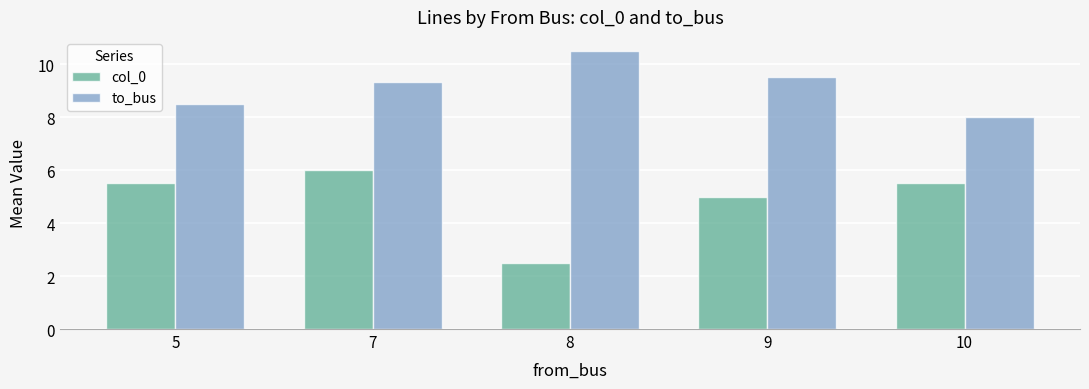

Where does the col_0 series first go above 5?

5